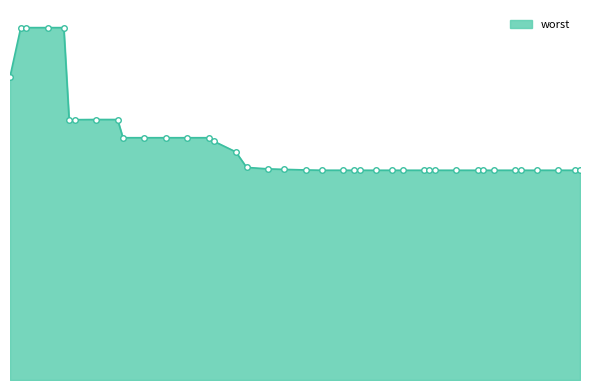

Is this an area chart (filled region under the line)?

Yes